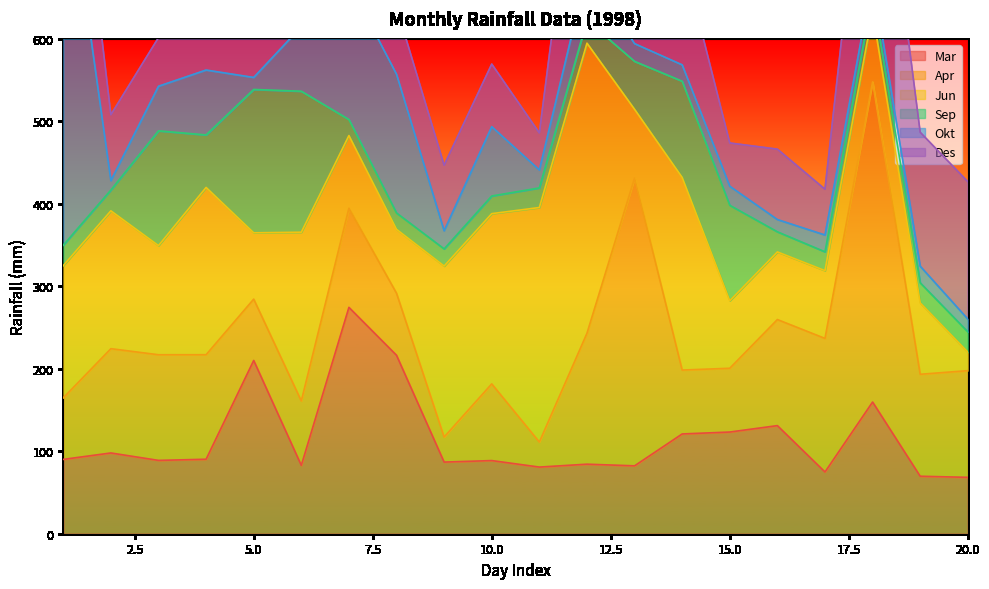

What is the average value of the Apr series?

127.6